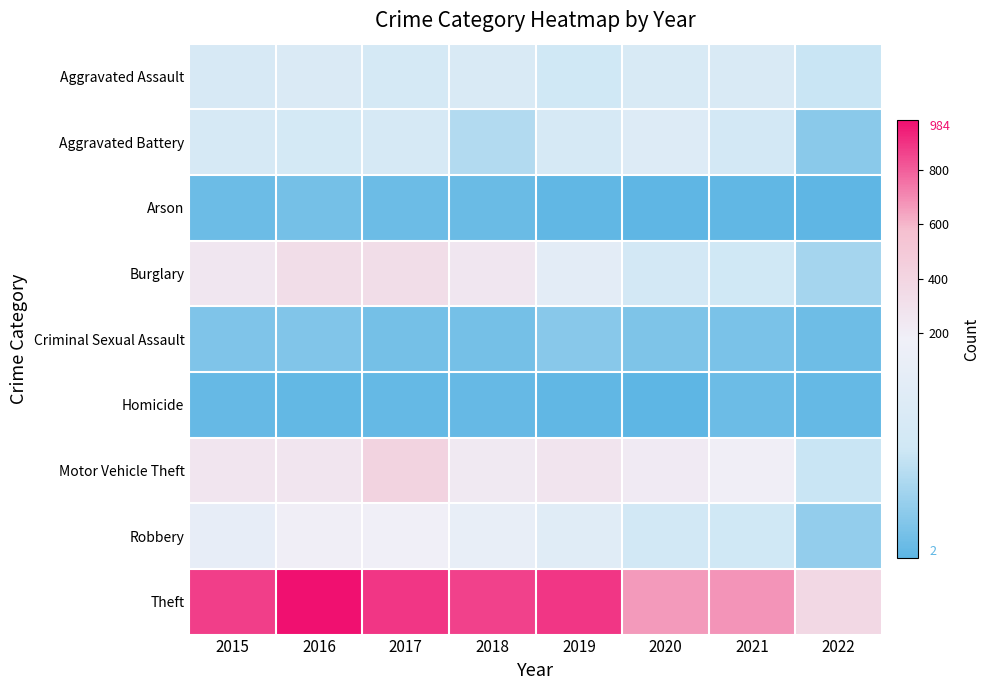

Reading left to right, extract all data points from this chart.

Aggravated Assault: 2015=110	2016=118	2017=105	2018=115	2019=92	2020=113	2021=115	2022=84
Aggravated Battery: 2015=108	2016=102	2017=108	2018=67	2019=108	2020=126	2021=100	2022=37
Arson: 2015=13	2016=20	2017=14	2018=12	2019=5	2020=4	2021=6	2022=4
Burglary: 2015=254	2016=333	2017=329	2018=257	2019=143	2020=100	2021=90	2022=57
Criminal Sexual Assault: 2015=28	2016=30	2017=21	2018=21	2019=35	2020=27	2021=24	2022=15
Homicide: 2015=9	2016=7	2017=8	2018=10	2019=5	2020=2	2021=13	2022=8
Motor Vehicle Theft: 2015=261	2016=265	2017=411	2018=231	2019=273	2020=222	2021=194	2022=85
Robbery: 2015=154	2016=194	2017=178	2018=155	2019=135	2020=97	2021=91	2022=43
Theft: 2015=874	2016=984	2017=892	2018=868	2019=891	2020=666	2021=678	2022=374